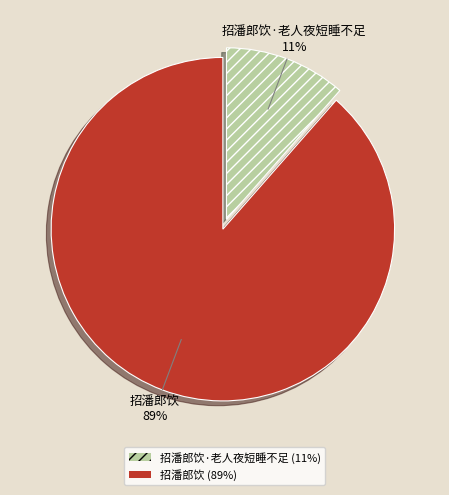

To the nearest percent, what percentage of the pie is 招潘郎饮·老人夜短睡不足?

11%